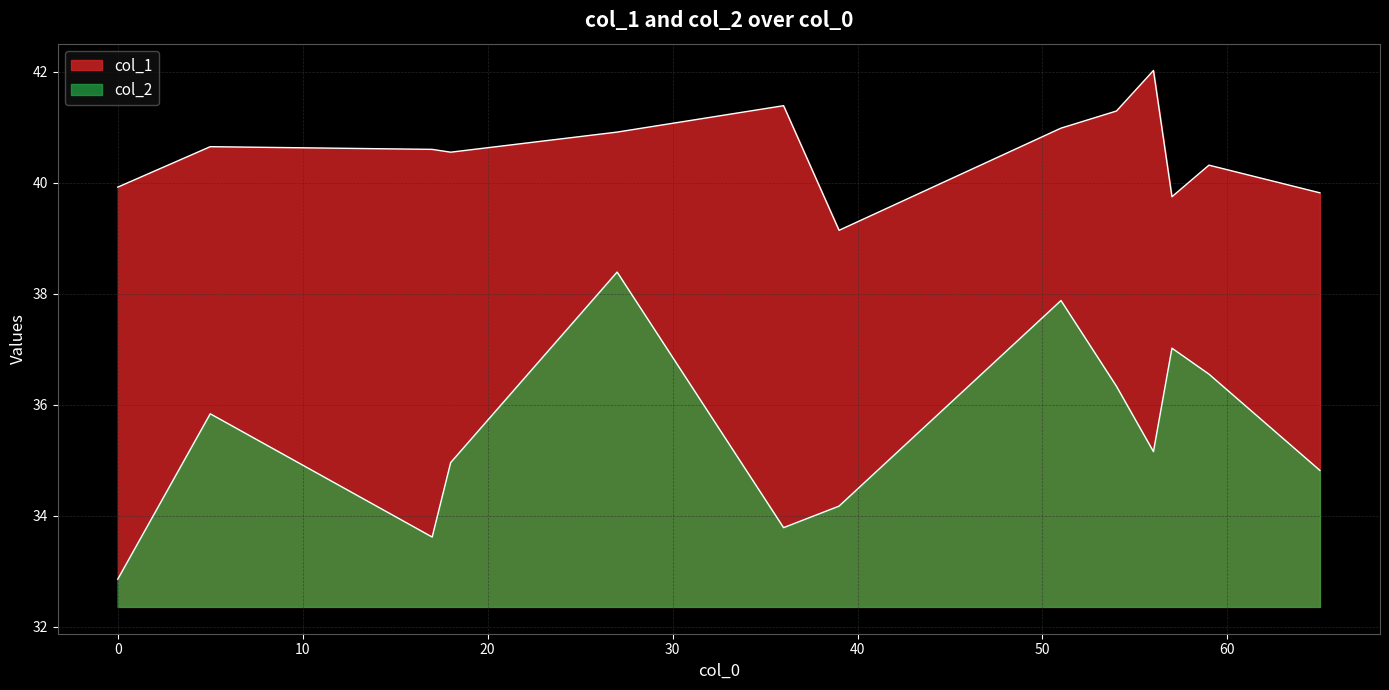

How many categories are shown in the chart?

13